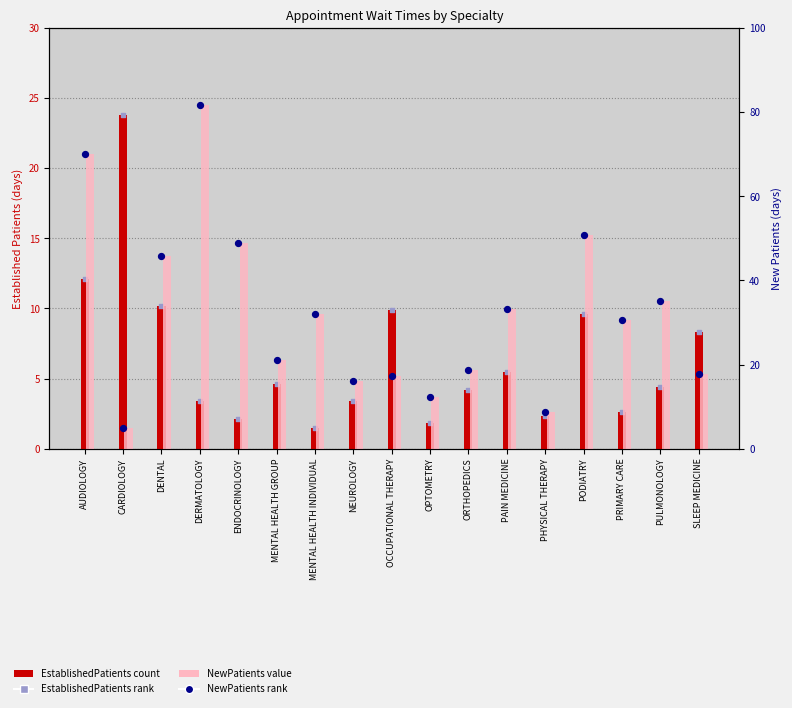

Which series has the largest Y range (max minus min)?

NewPatients